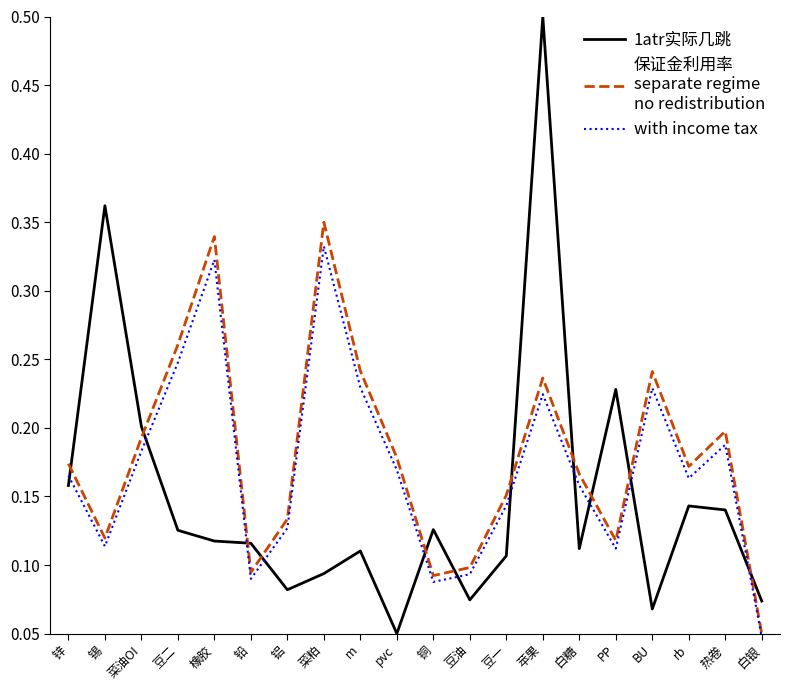

At which category is the sum across all series the highest?

苹果